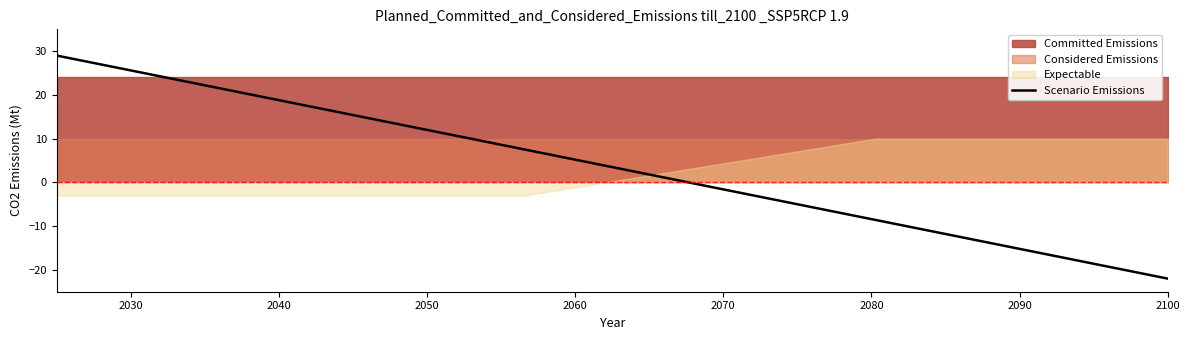

What is the difference between the maximum and minimum values?

51.0